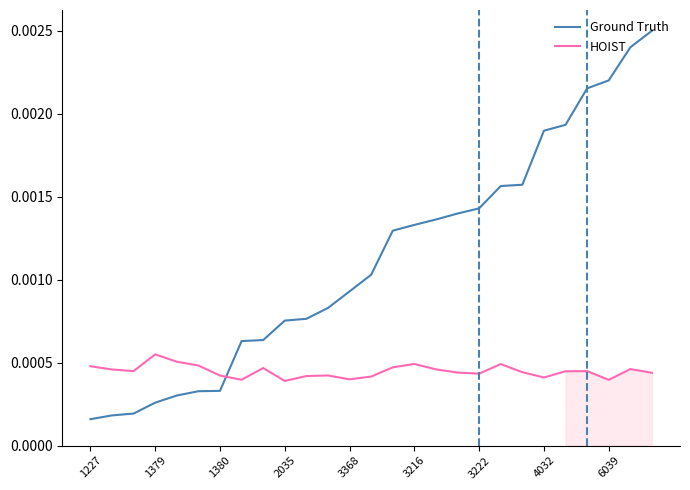

The value of Ground Truth at 17 is 0.0. True or false?

False